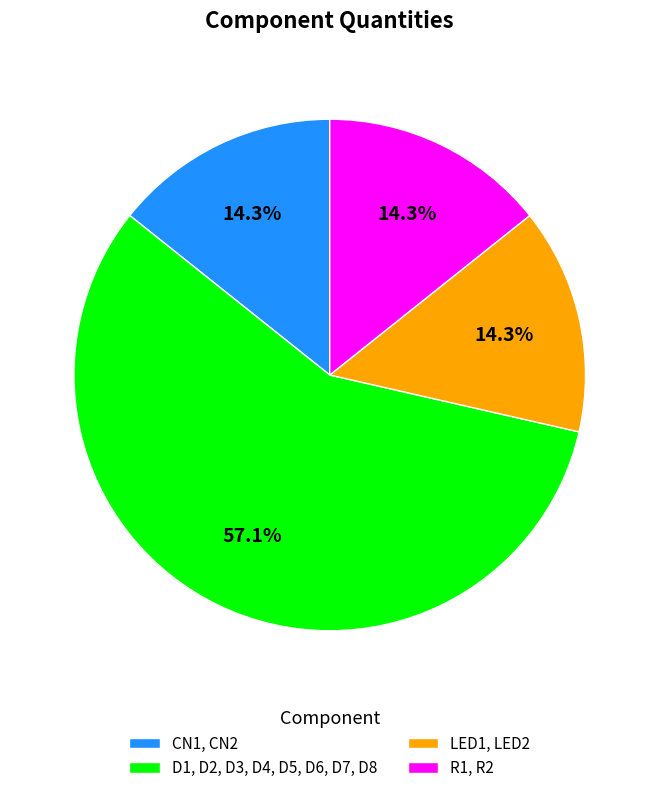

Is it true that CN1, CN2 is 14% of the pie?

True